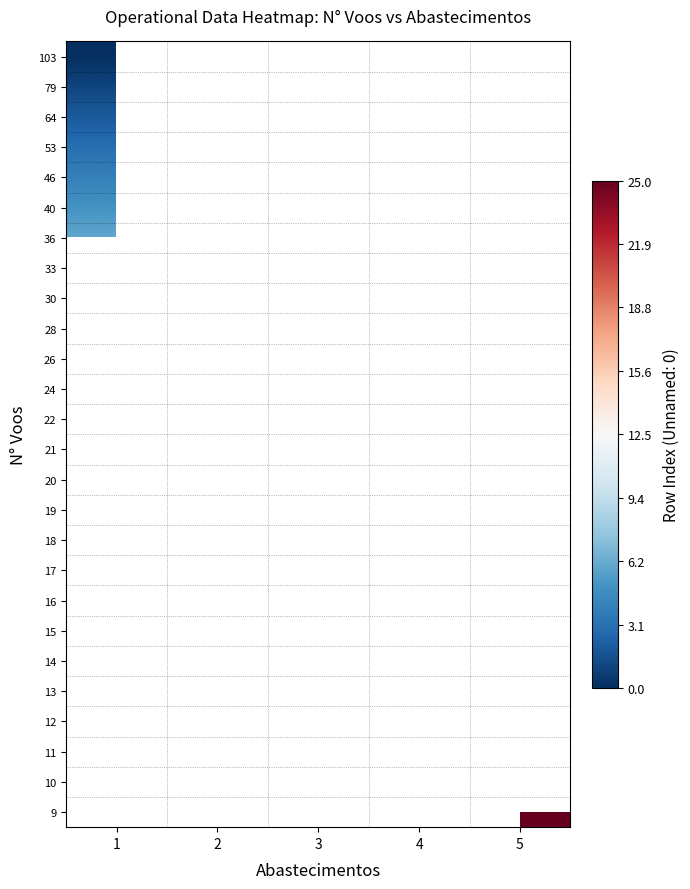

Rank the series by their average value, from highest to lowest.

103, 79, 64, 53, 46, 40, 36, 33, 30, 28, 26, 24, 22, 21, 20, 19, 18, 17, 16, 15, 14, 13, 12, 11, 10, 9